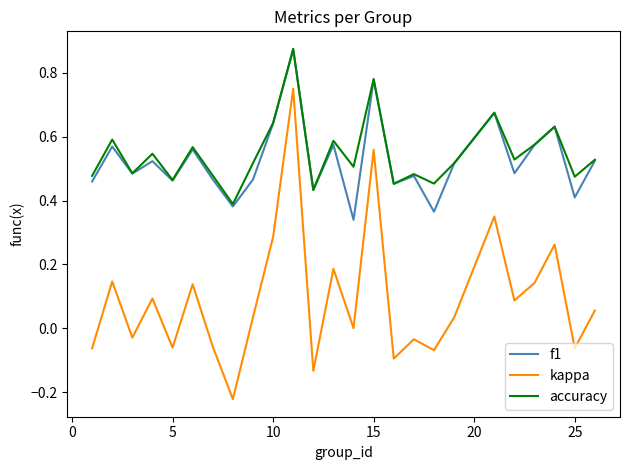

True or false: kappa and f1 cross at least once.

False